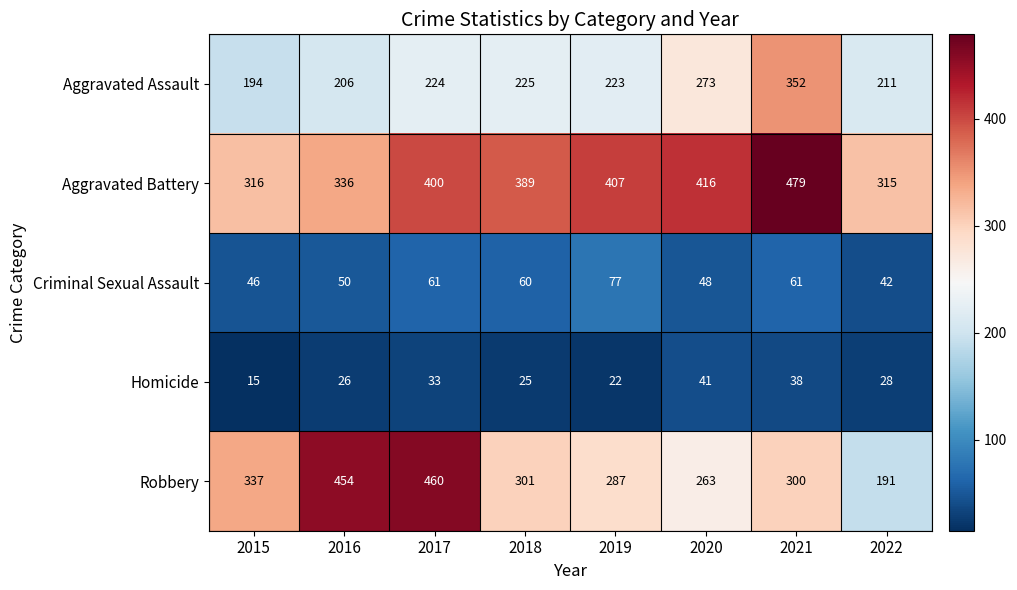

How many distinct data groups are displayed?

5